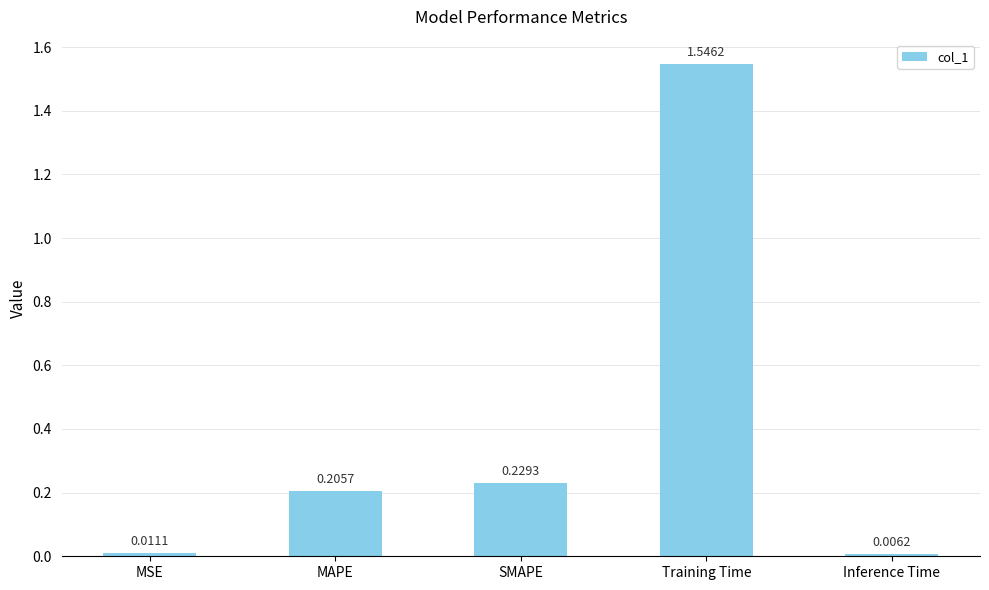

What is the change in value from SMAPE to Inference Time?

-0.2